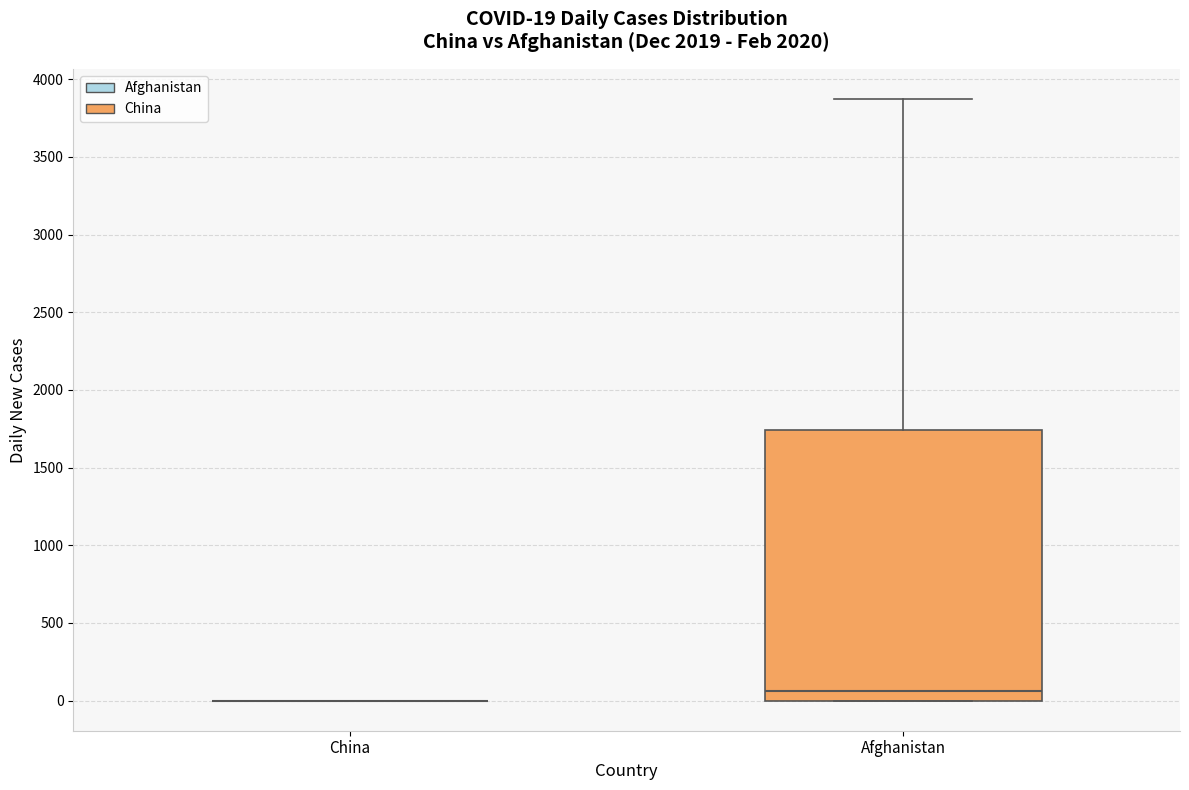

Comparing the boxes themselves (not the whiskers), which one is the tallest?

Afghanistan